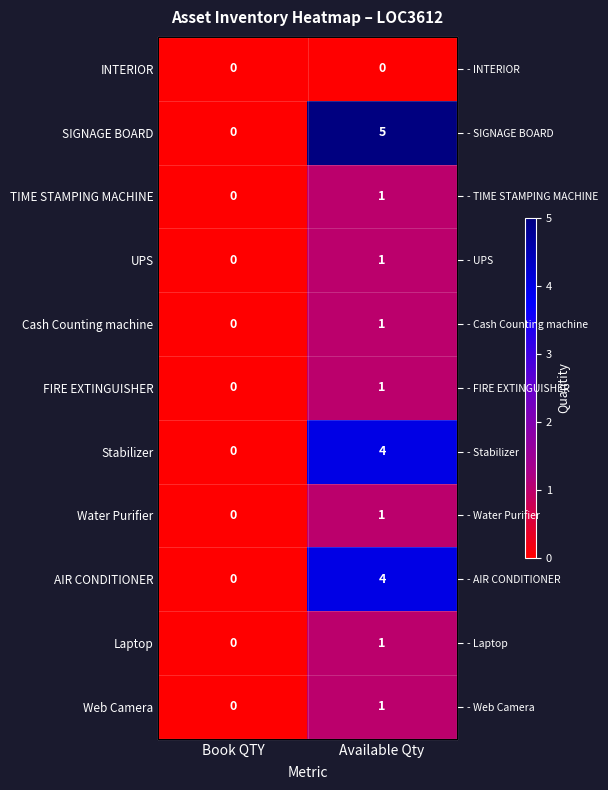

True or false: Web Camera has a value of 0 at Book QTY.

False